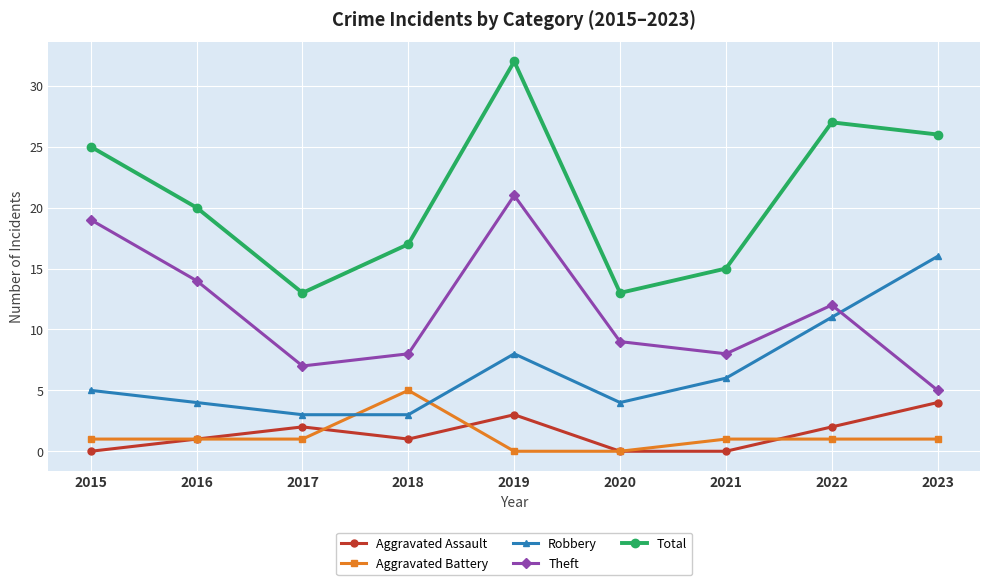

What is the total value across all series at 2019?

64